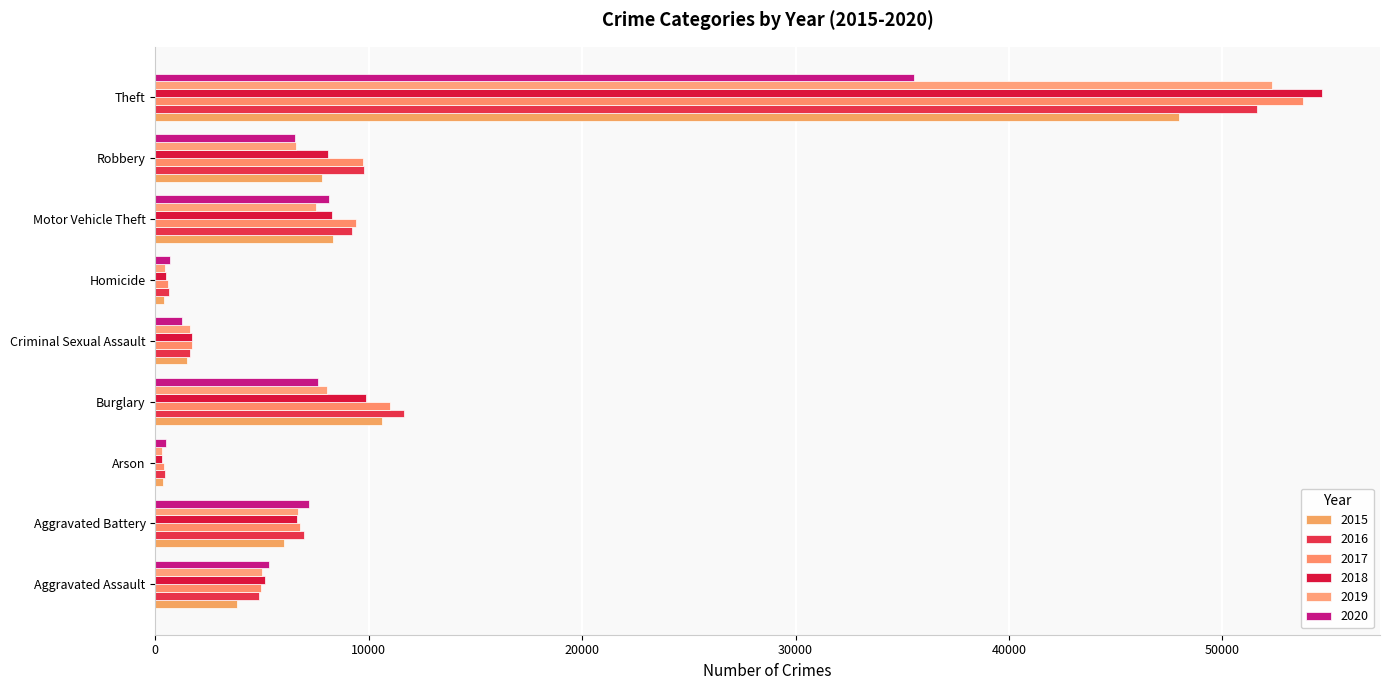

What is the spread (max minus min) of values at Motor Vehicle Theft?

1857